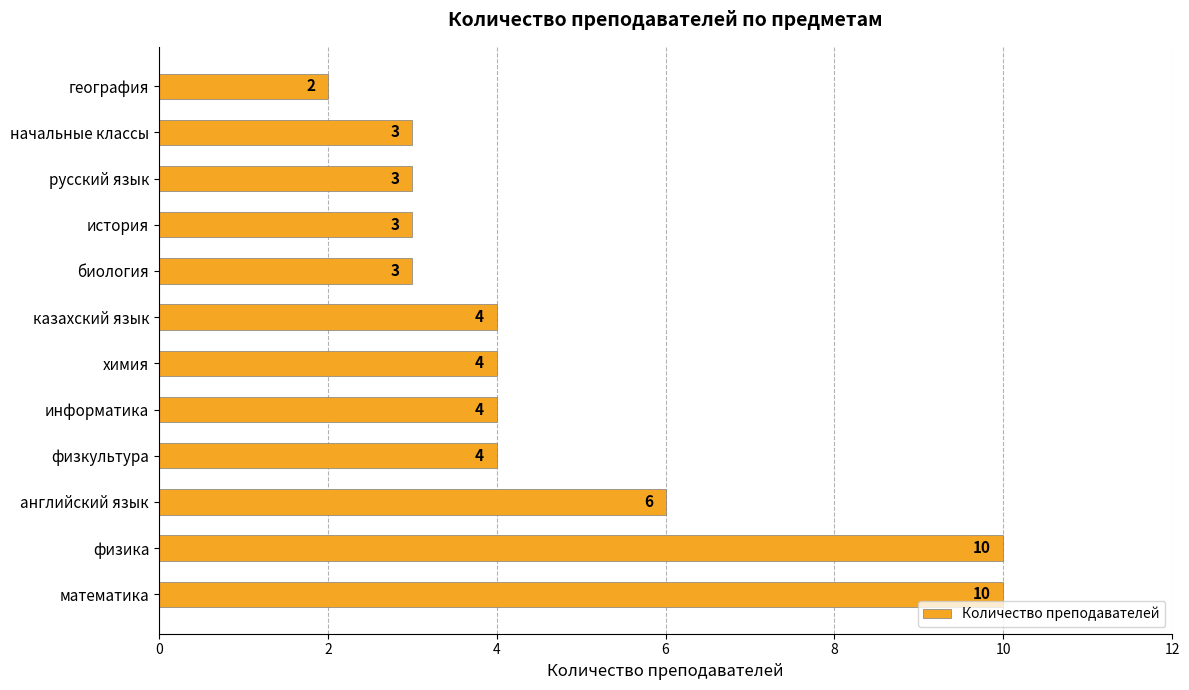

What is the average value?

5